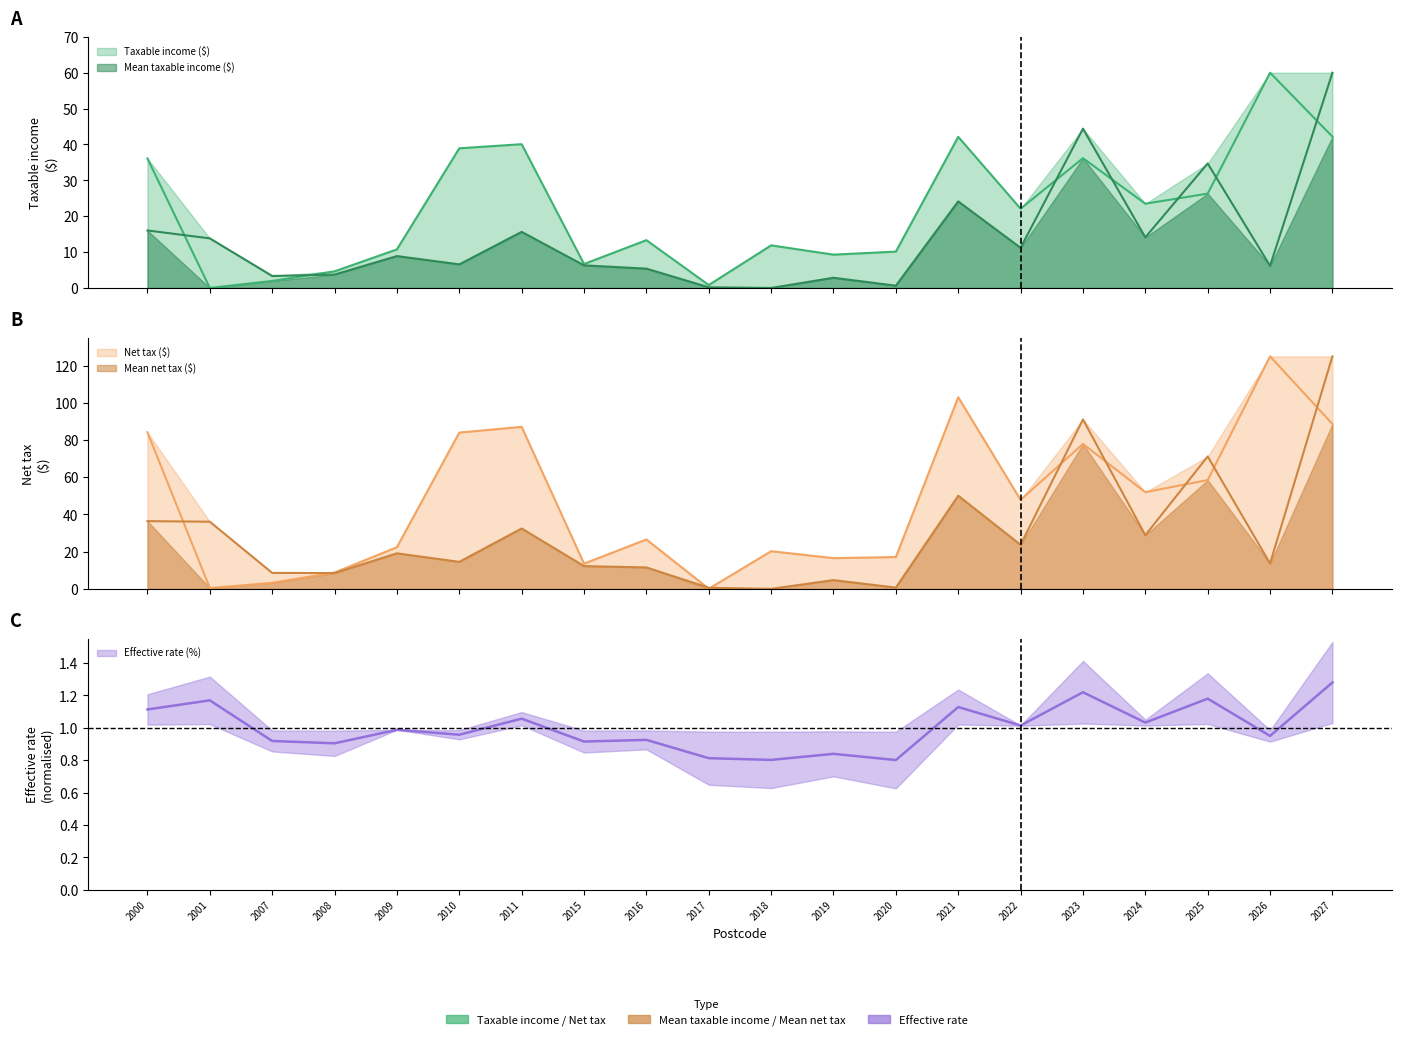

Reading right to left, extract all data points from this chart.

Taxable income ($): 42.2	60.0	26.3	23.5	36.2	22.1	42.1	10.1	9.3	11.9	0.8	13.3	6.7	40.1	38.9	10.8	4.6	2.0	0.0	36.1
Mean taxable income ($): 60.0	6.2	34.7	14.1	44.4	11.2	24.1	0.6	2.8	0.0	0.2	5.4	6.3	15.6	6.6	8.9	3.7	3.3	13.8	16.0
Net tax ($): 88.6	125.0	58.5	52.0	77.9	47.8	103.0	17.1	16.5	20.2	0.0	26.6	13.5	87.1	84.0	22.4	8.8	3.2	0.4	84.2
Mean net tax ($): 125.0	13.6	71.2	28.8	91.1	23.7	50.1	0.7	4.7	0.0	0.6	11.5	12.2	32.5	14.5	19.1	8.5	8.6	36.1	36.4
Effective rate (%): 1.3	0.9	1.2	1.0	1.2	1.0	1.1	0.8	0.8	0.8	0.8	0.9	0.9	1.1	1.0	1.0	0.9	0.9	1.2	1.1